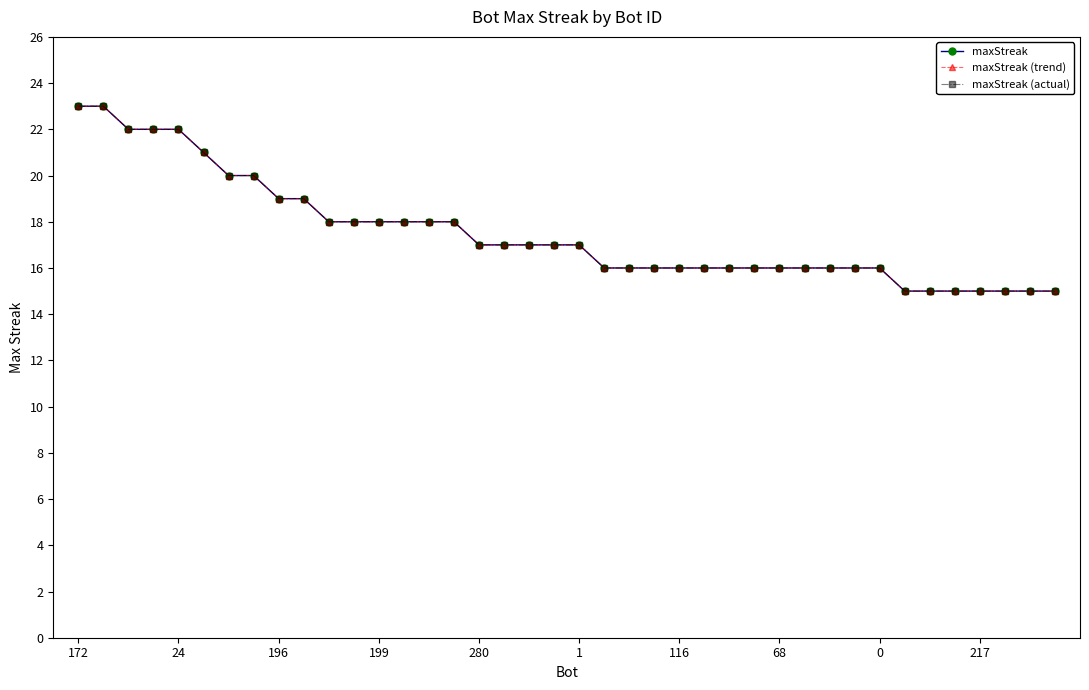

Does the chart have visible grid lines?

No